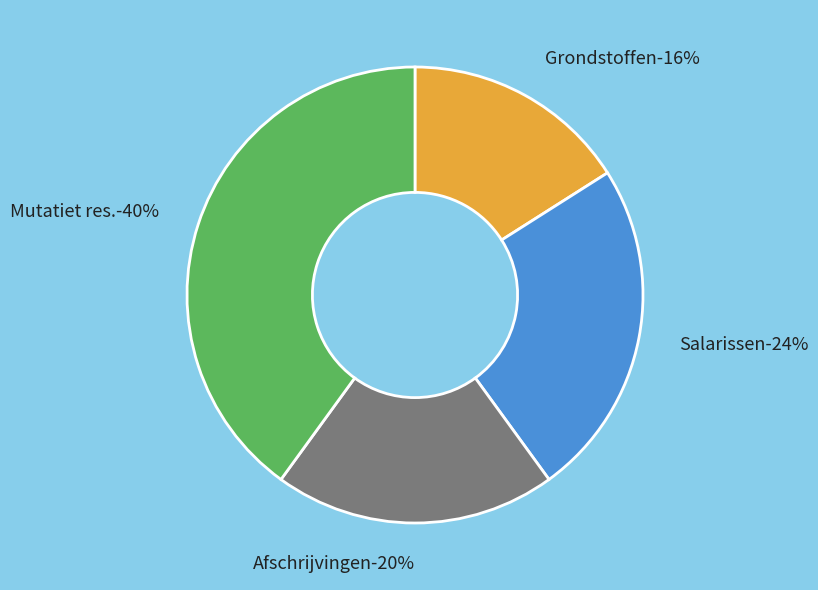

What portion of the pie excludes Mutatiet res.?

60.0%